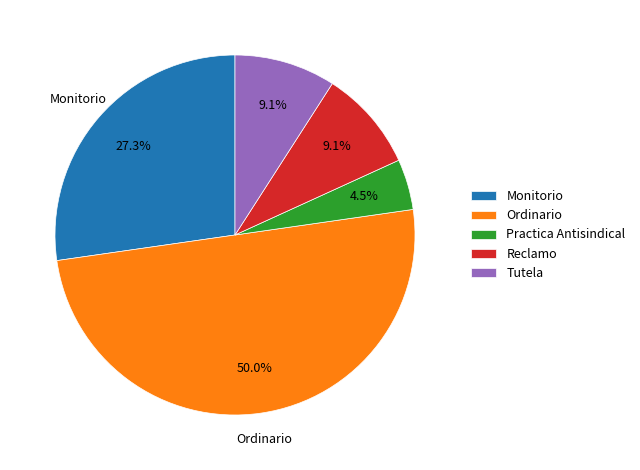

To the nearest percent, what portion does Tutela represent?

9%